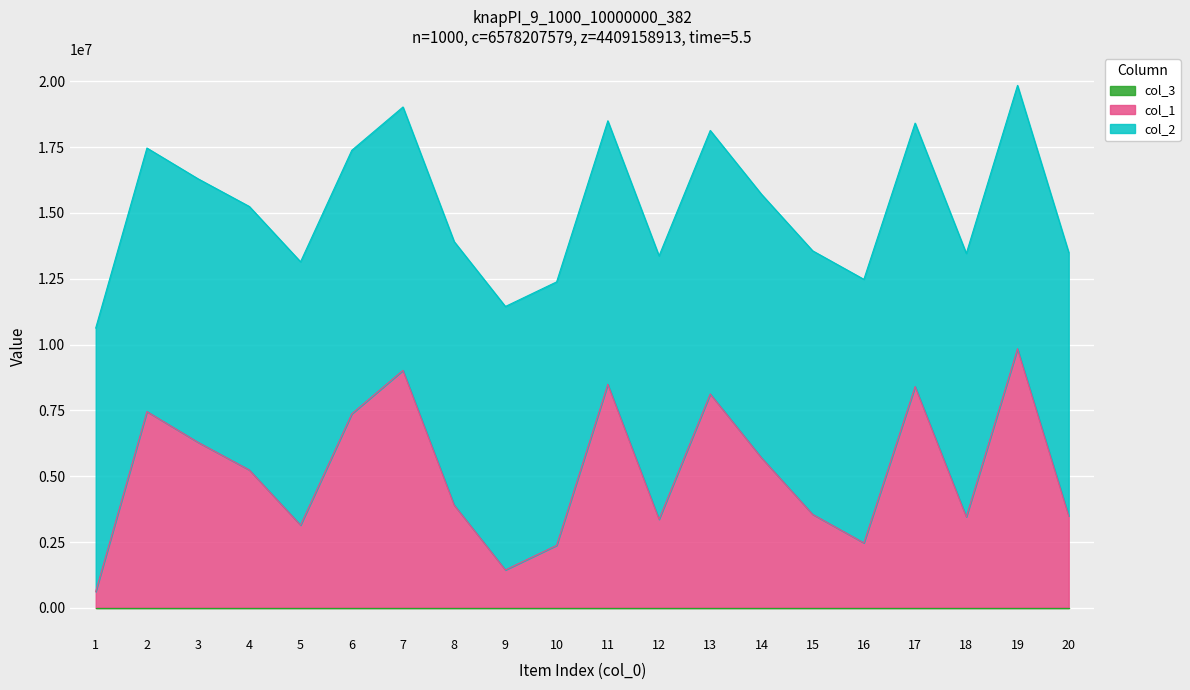

What is the average value of the col_2 series?

10006136